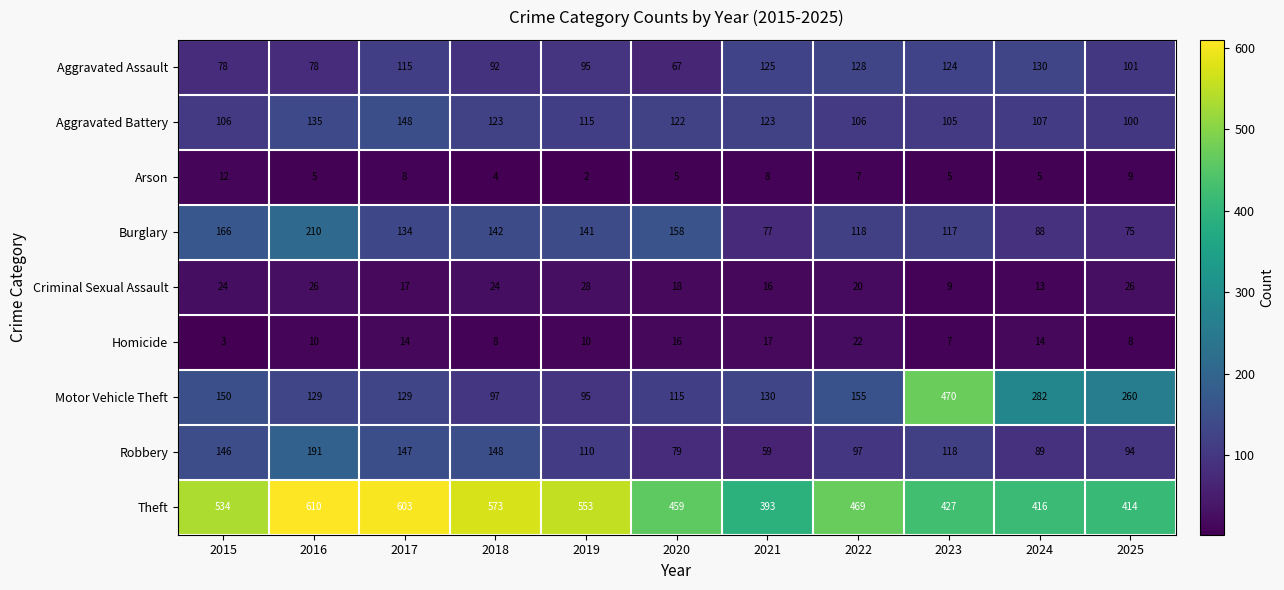

Rank the series at 2023 from highest to lowest value.

Motor Vehicle Theft, Theft, Aggravated Assault, Robbery, Burglary, Aggravated Battery, Criminal Sexual Assault, Homicide, Arson